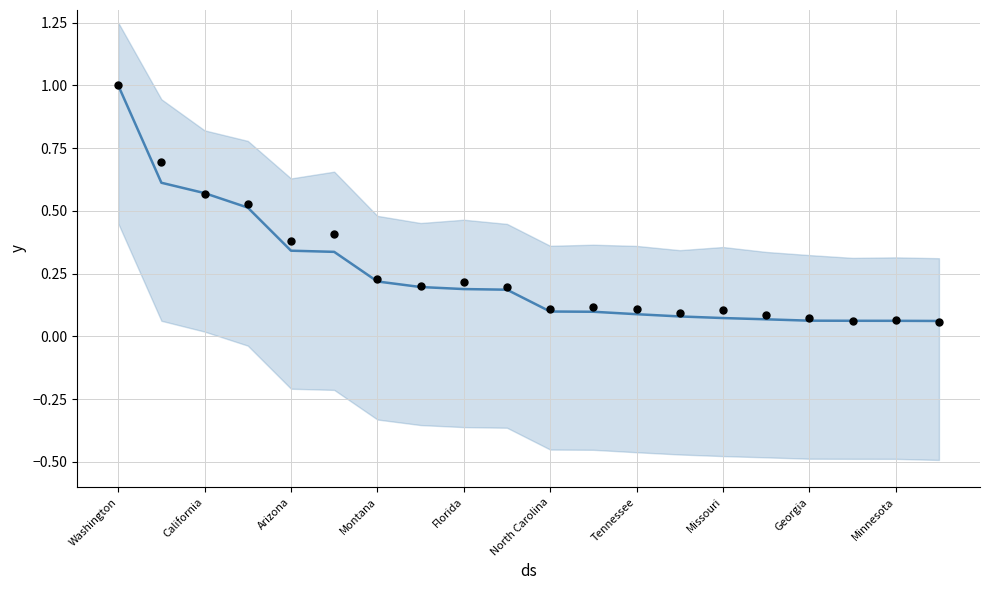

What is the total value across all series at California?

1.3